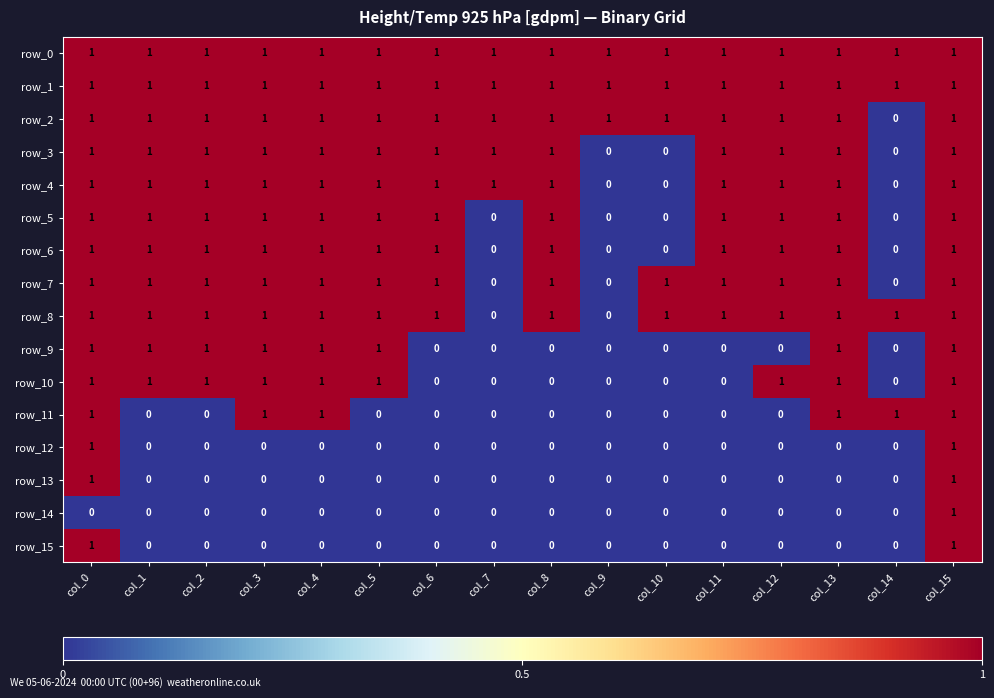

What is the sum of the row_0 values at col_12 and col_0?

2